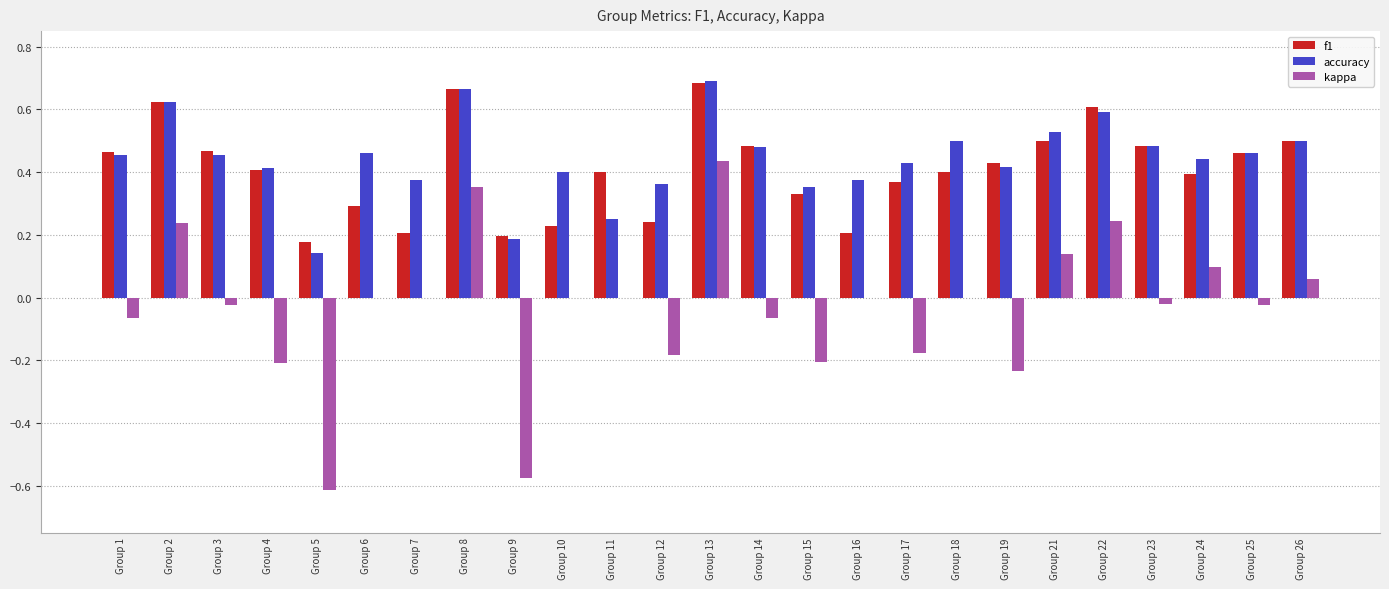

Where does the kappa series first go above 0?

Group 2